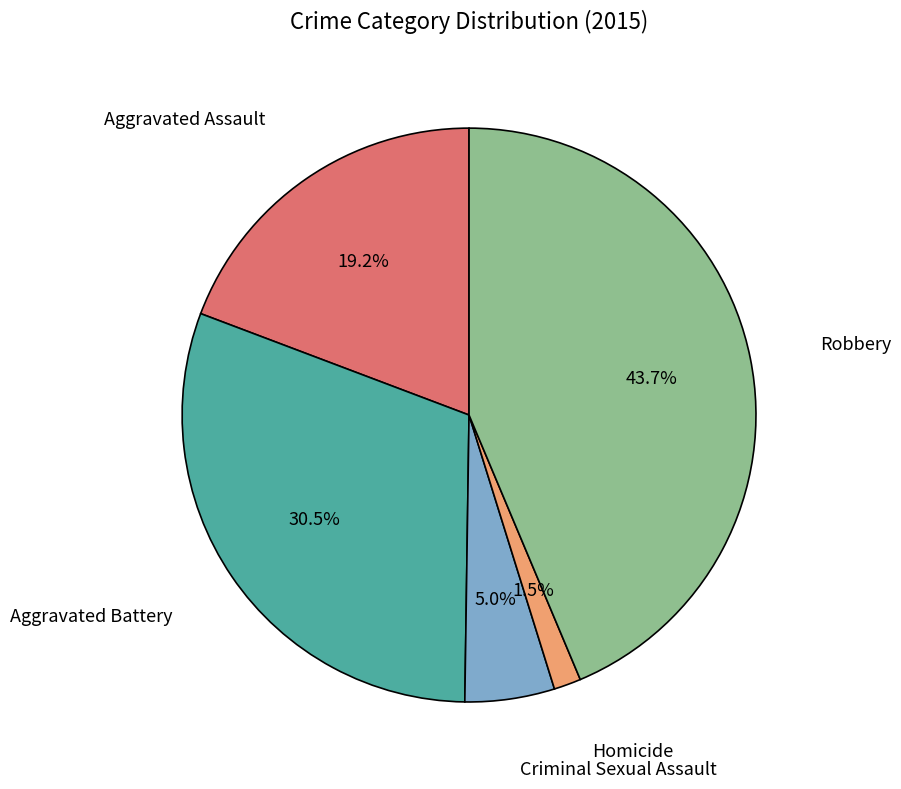

Is there any slice that represents more than half of the pie?

No